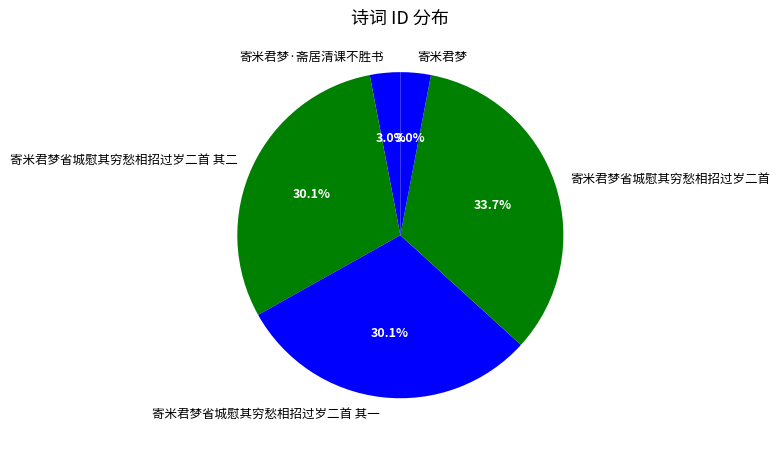

What percentage is the 寄米君梦 slice, to the nearest percent?

3%